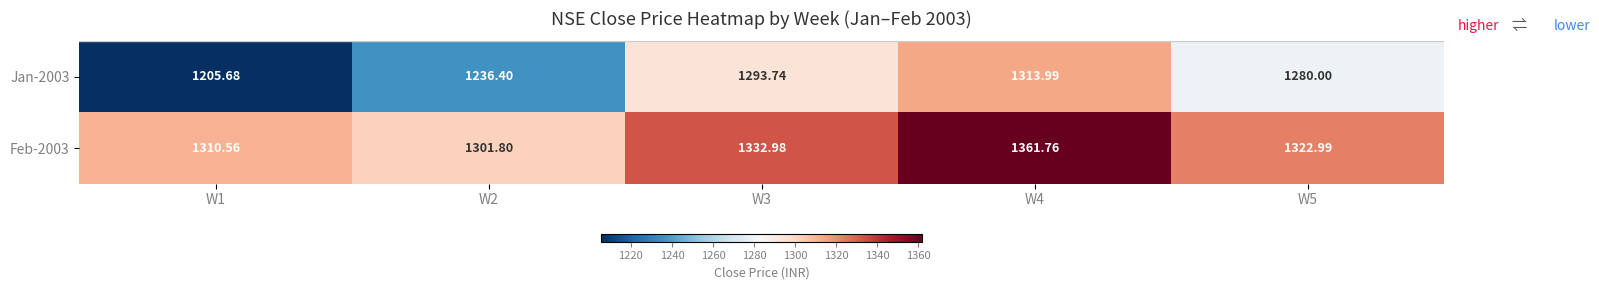

Which series has the largest total across all categories?

Feb-2003